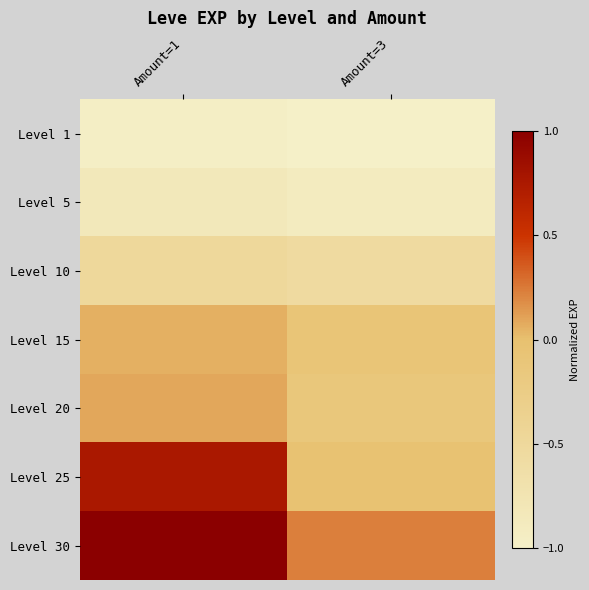

Between Amount=3 and Amount=1, which is larger?

Amount=1